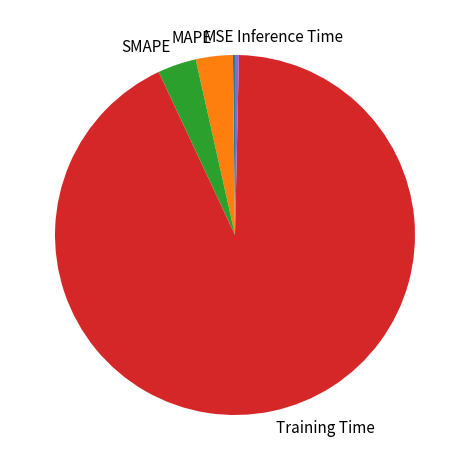

Combined, do MAPE and Training Time account for over 50%?

Yes